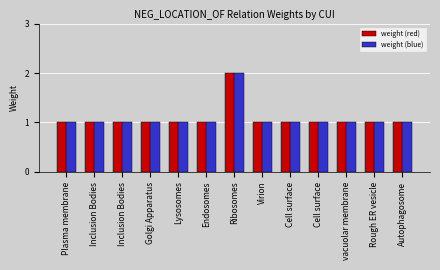

Reading left to right, extract all data points from this chart.

weight (red): 1	1	1	1	1	1	2	1	1	1	1	1	1
weight (blue): 1	1	1	1	1	1	2	1	1	1	1	1	1